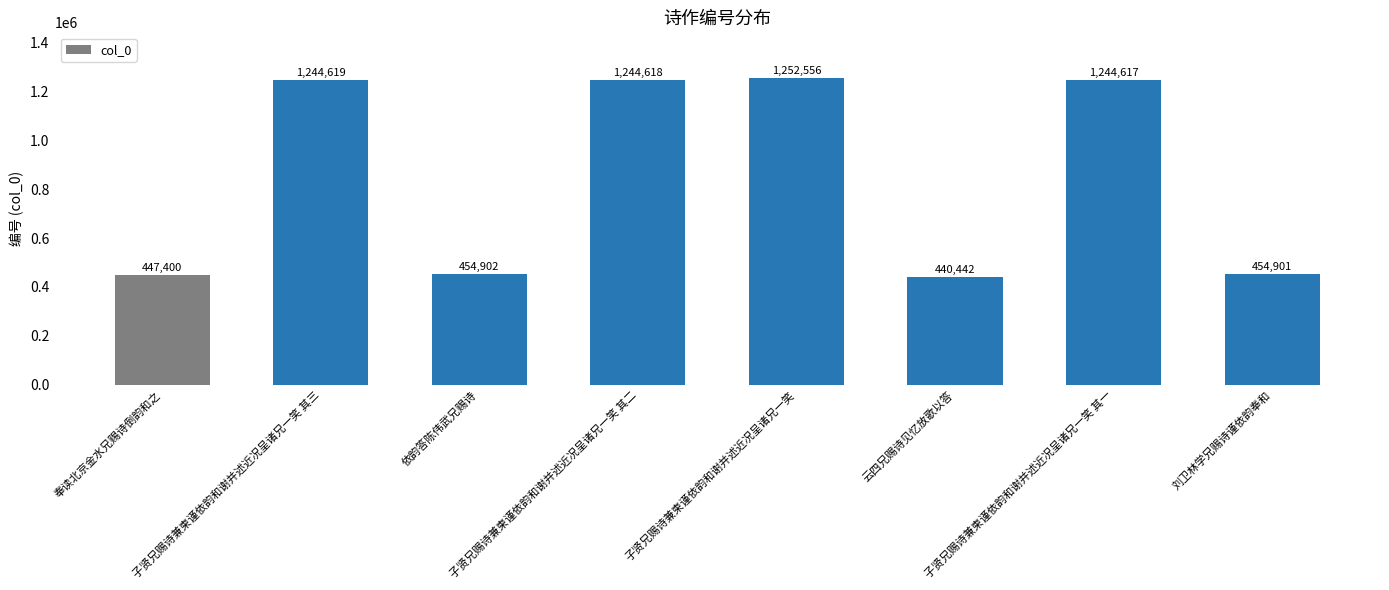

What is the difference between the maximum and minimum values?

812114